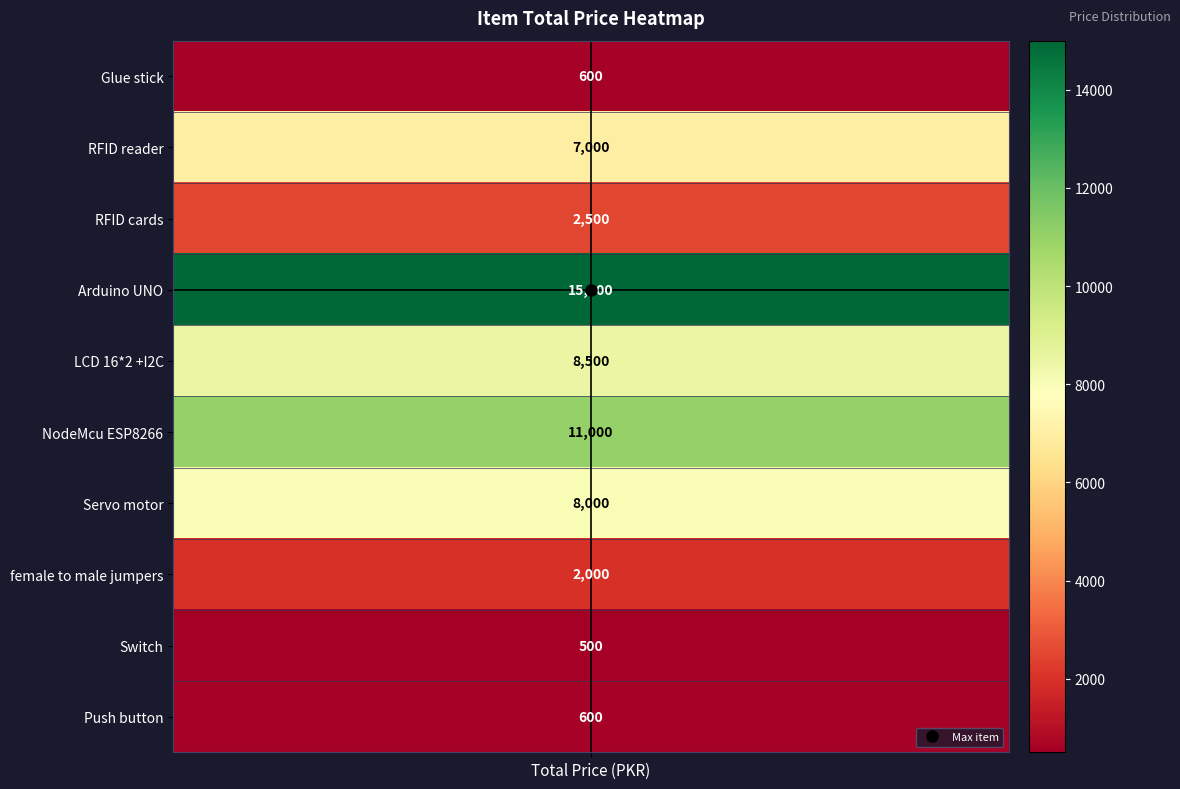

What is the average value?

5570